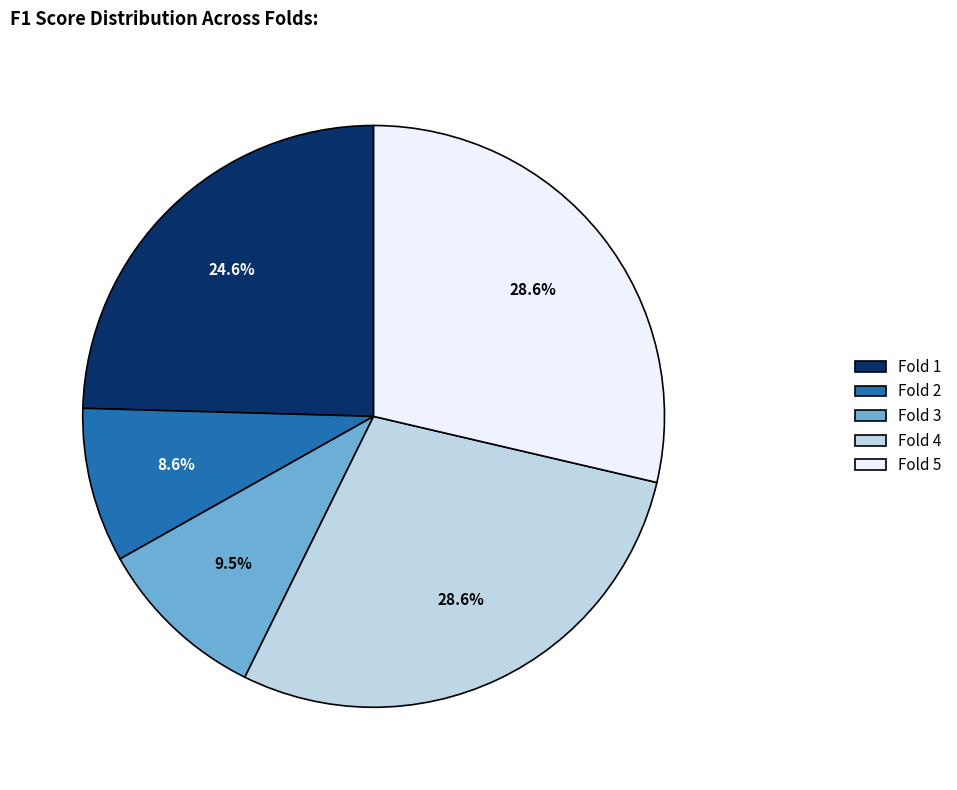

Is there a majority slice in this chart?

No